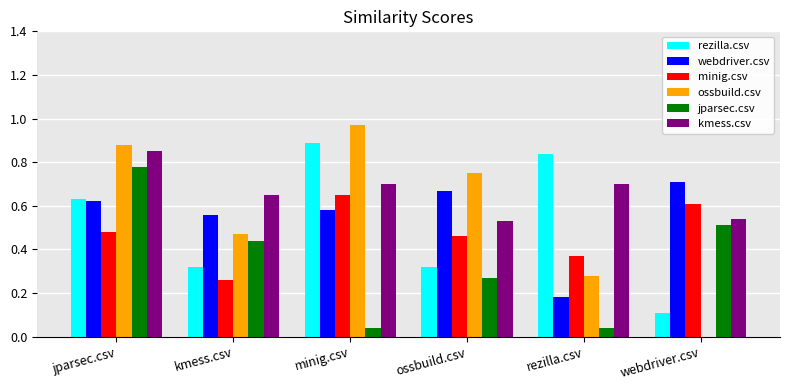

What is the total value across all series at jparsec.csv?

4.2